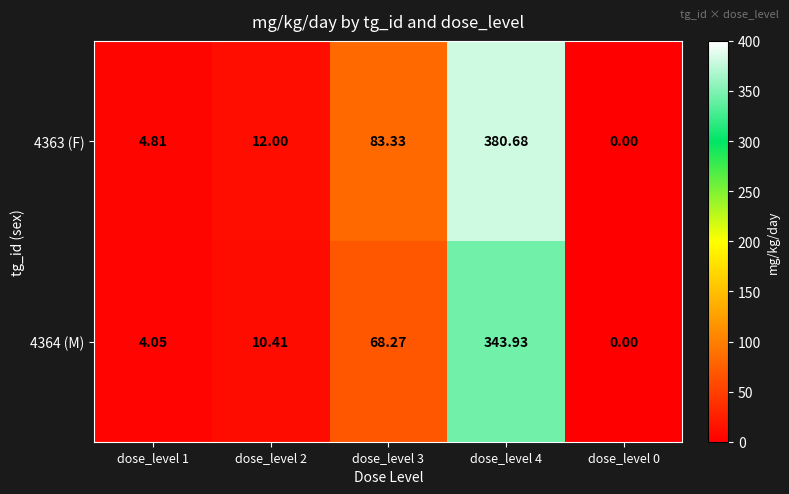

Is the value of 4363 (F) at dose_level 2 greater than the value of 4364 (M) at dose_level 3?

No